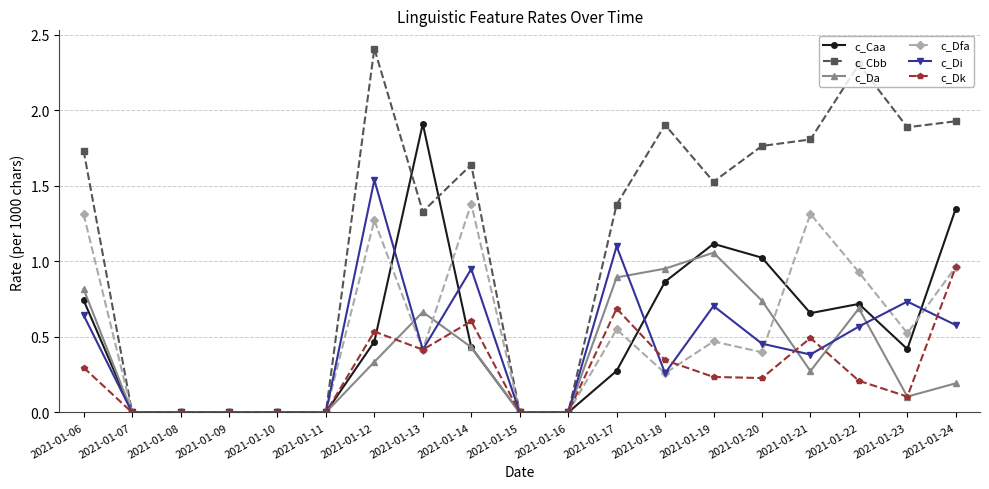

True or false: c_Da has more than 1 points higher than both neighbors.

True